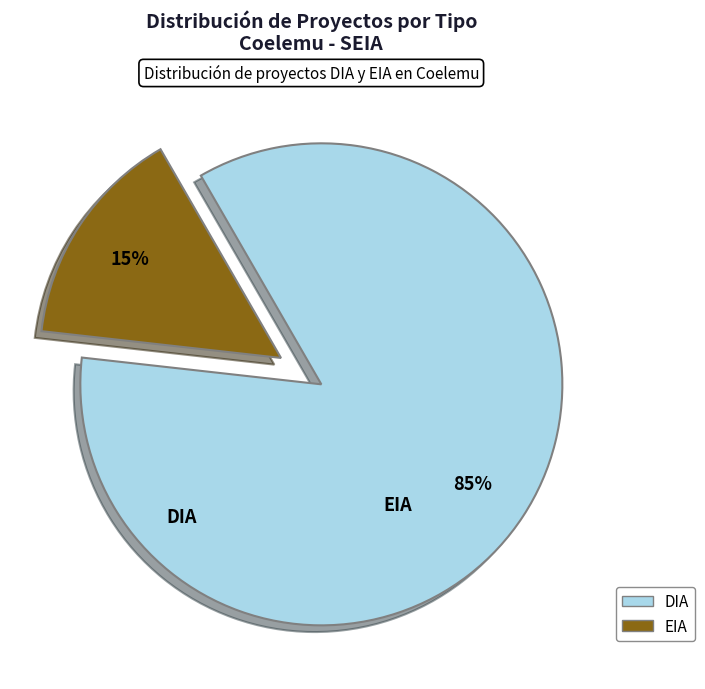

To the nearest percent, what portion does DIA represent?

85%